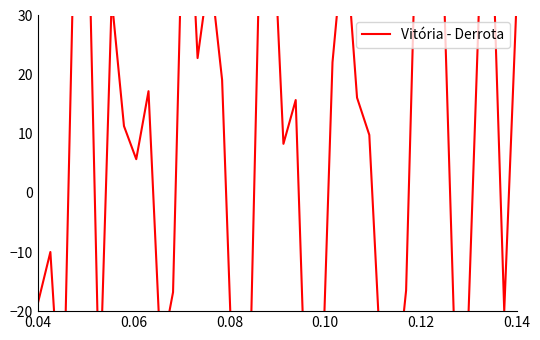

How many values are above zero?

24